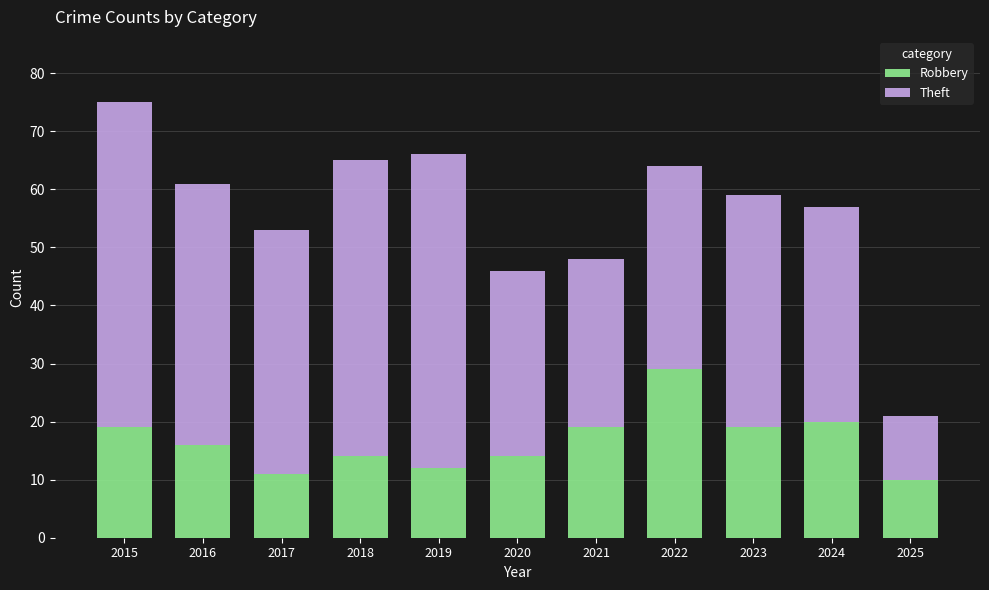

Is it true that Robbery equals 15 at 2025?

False